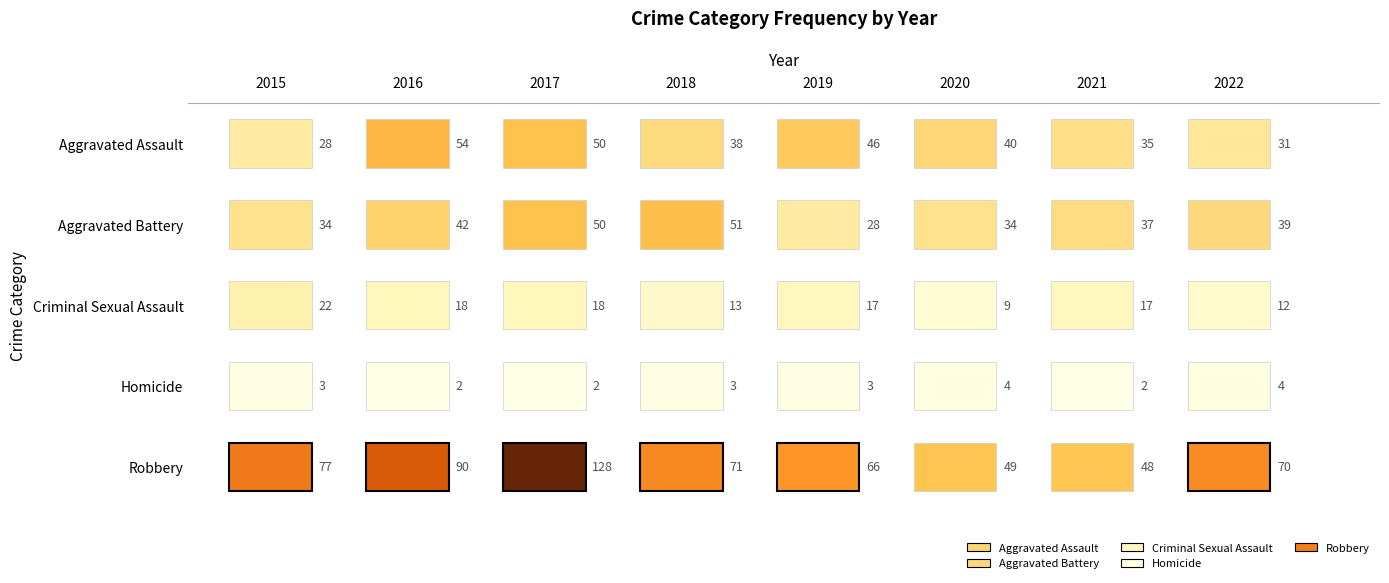

Reading right to left, what are all the values shown in this chart?

Aggravated Assault: 2022=31	2021=35	2020=40	2019=46	2018=38	2017=50	2016=54	2015=28
Aggravated Battery: 2022=39	2021=37	2020=34	2019=28	2018=51	2017=50	2016=42	2015=34
Criminal Sexual Assault: 2022=12	2021=17	2020=9	2019=17	2018=13	2017=18	2016=18	2015=22
Homicide: 2022=4	2021=2	2020=4	2019=3	2018=3	2017=2	2016=2	2015=3
Robbery: 2022=70	2021=48	2020=49	2019=66	2018=71	2017=128	2016=90	2015=77